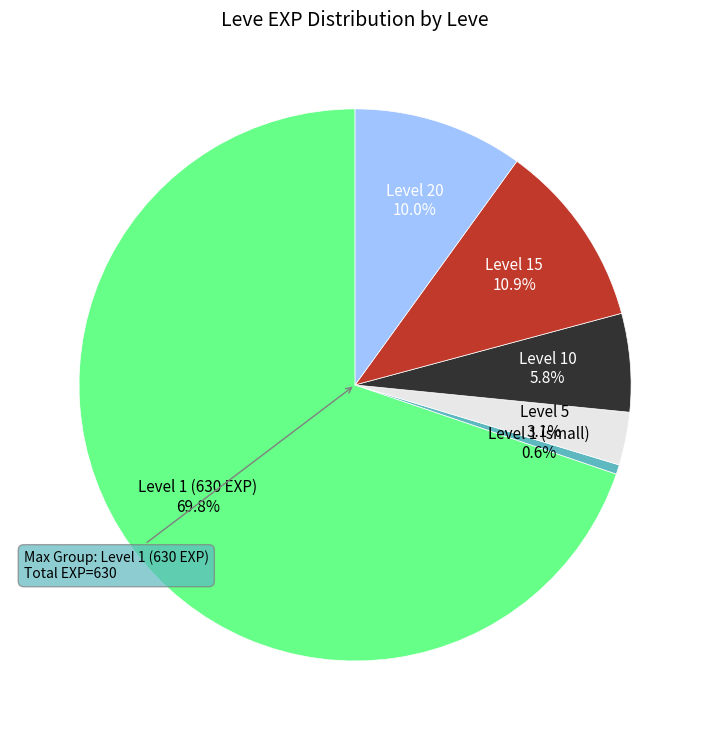

Is there a majority slice in this chart?

Yes